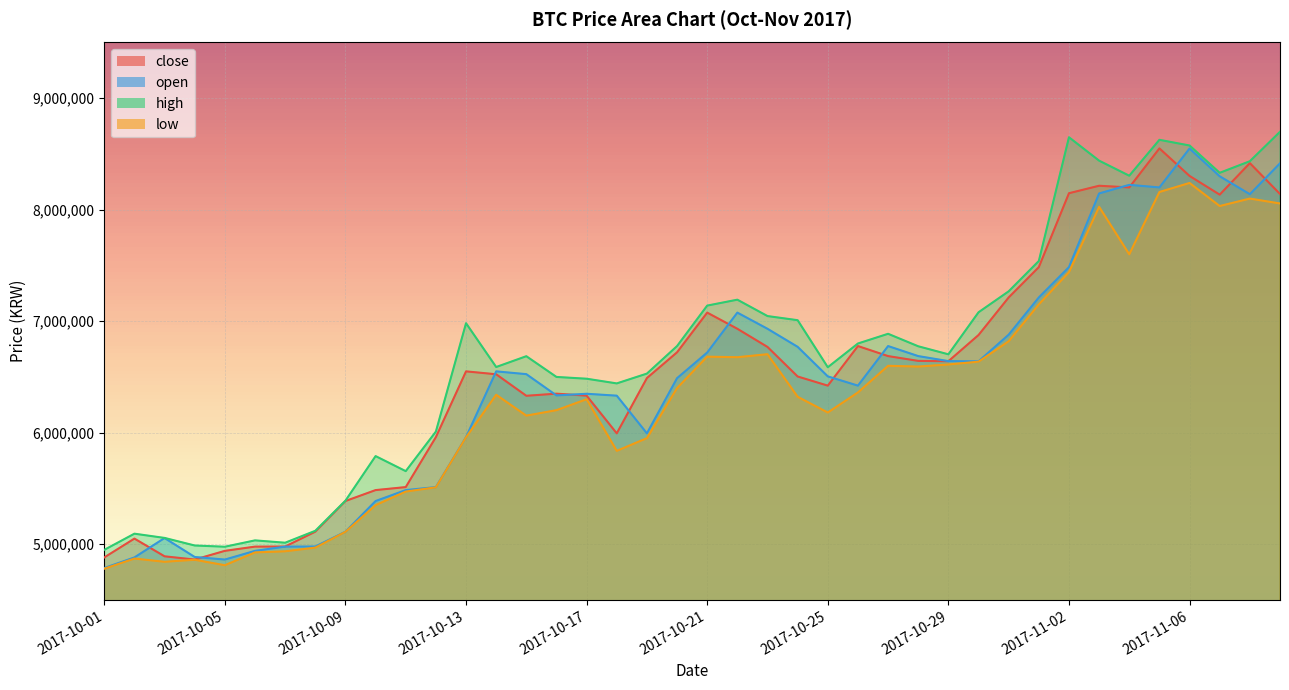

What is the label of the 32nd point from the right?

2017-10-09